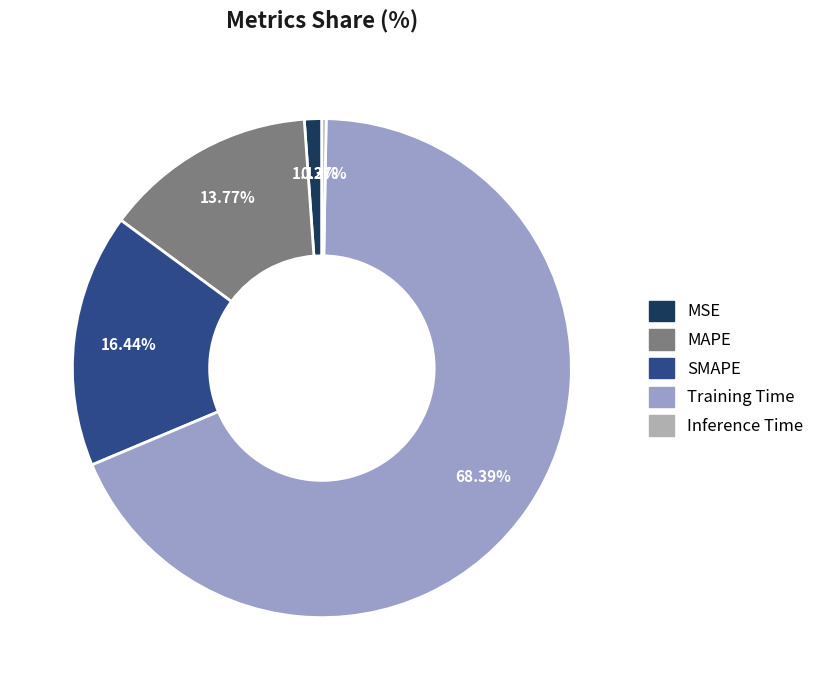

Which category has the biggest portion of the pie?

Training Time